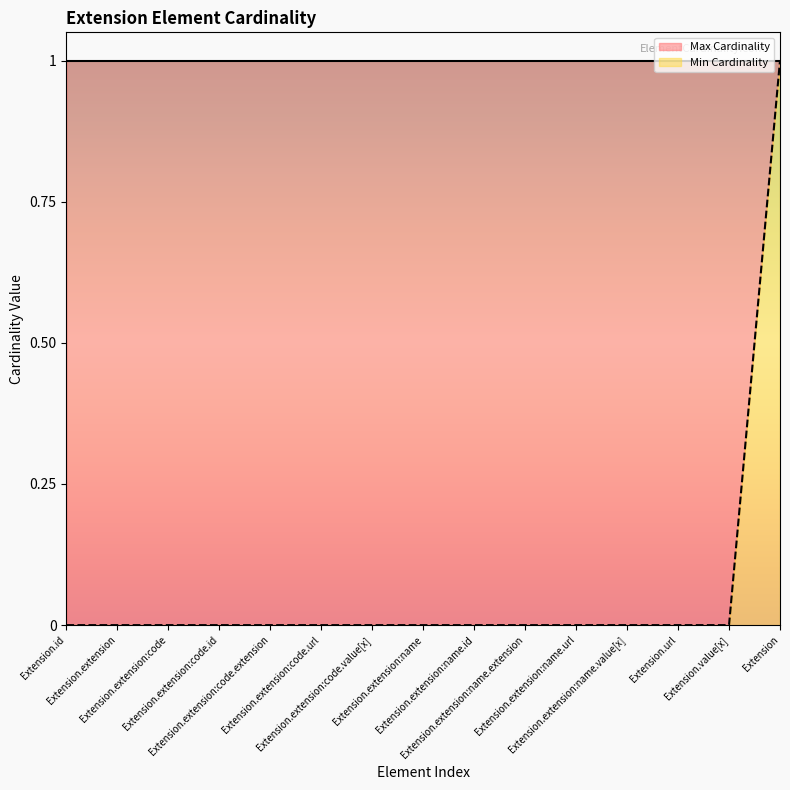

Which category has the lowest value across all series?

Extension.id